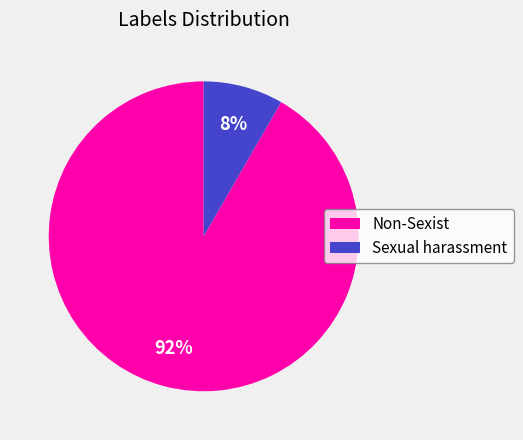

Between Sexual harassment and Non-Sexist, which is larger?

Non-Sexist